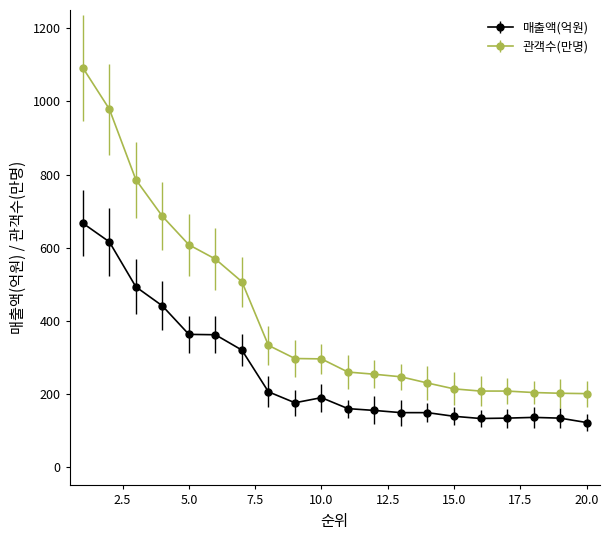

What is the average value of the 매출액(억원) series?

262